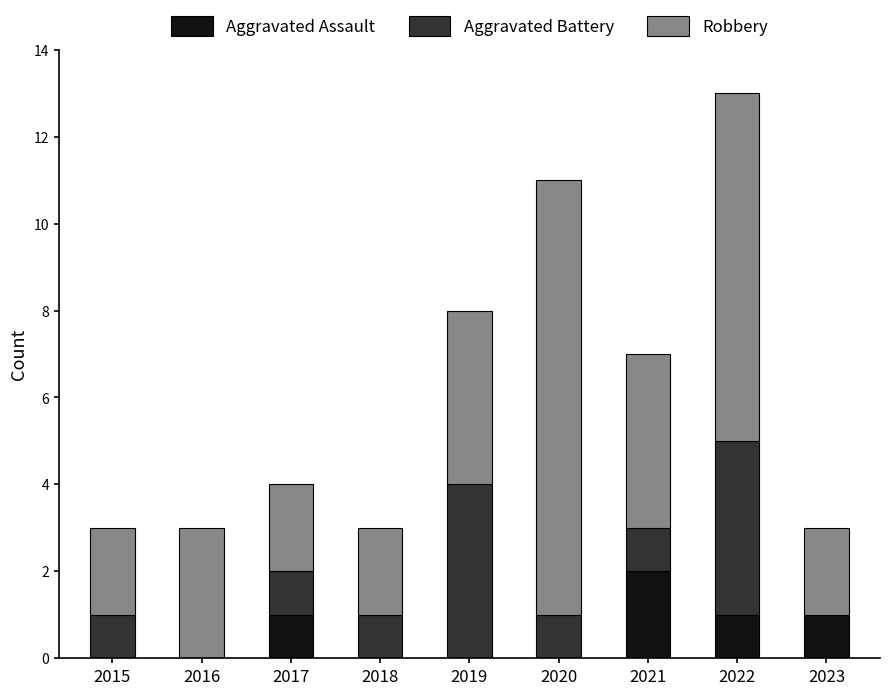

Reading right to left, transcribe the values for Aggravated Assault.

2023=1	2022=1	2021=2	2020=0	2019=0	2018=0	2017=1	2016=0	2015=0